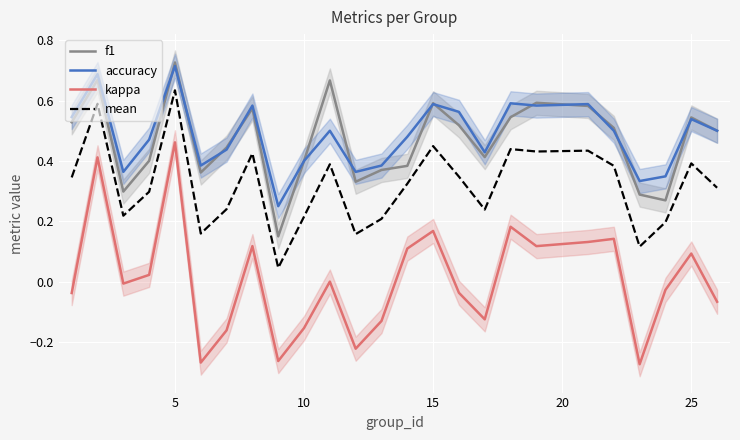

In accuracy, how many points are higher than both neighbors (excluding endpoints)?

8